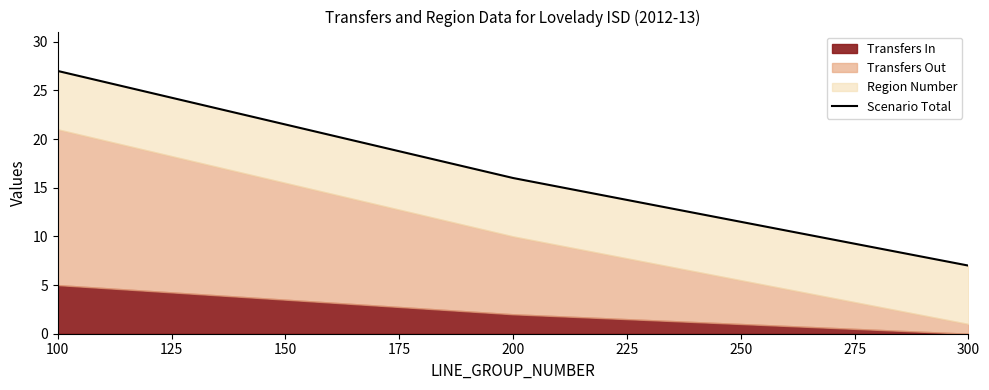

What is the average value?

17